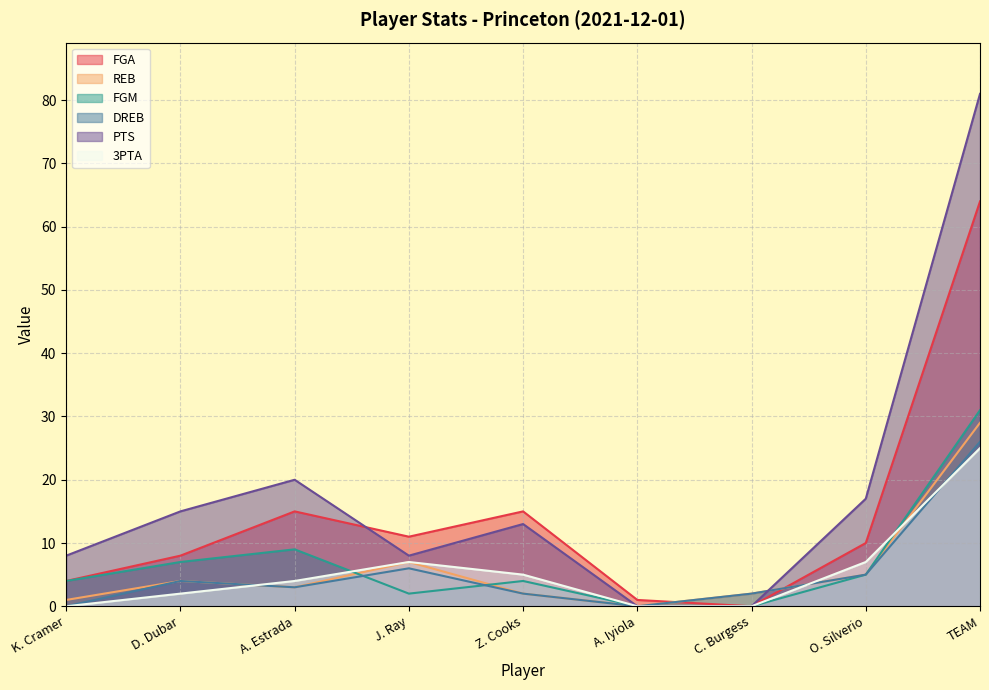

What is the sum of all FGM values?

62